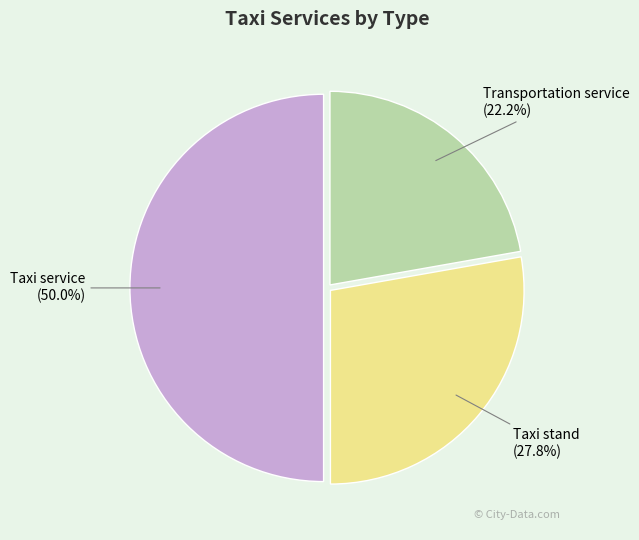

Which category has the biggest portion of the pie?

Taxi service